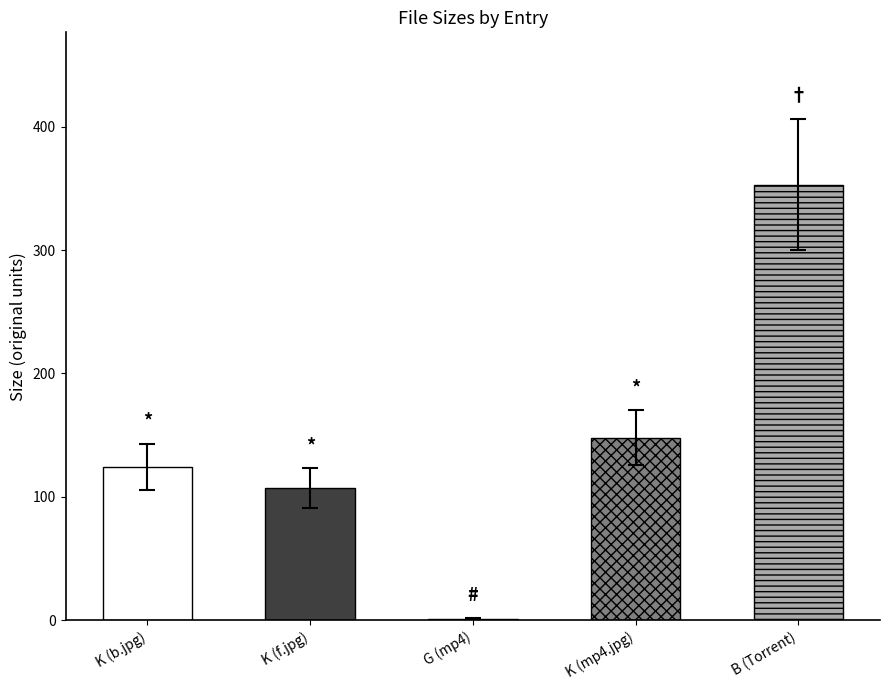

What is the change in value from chi-dirtymasseur3.mp4 to Torrent Downloaded?

+351.8